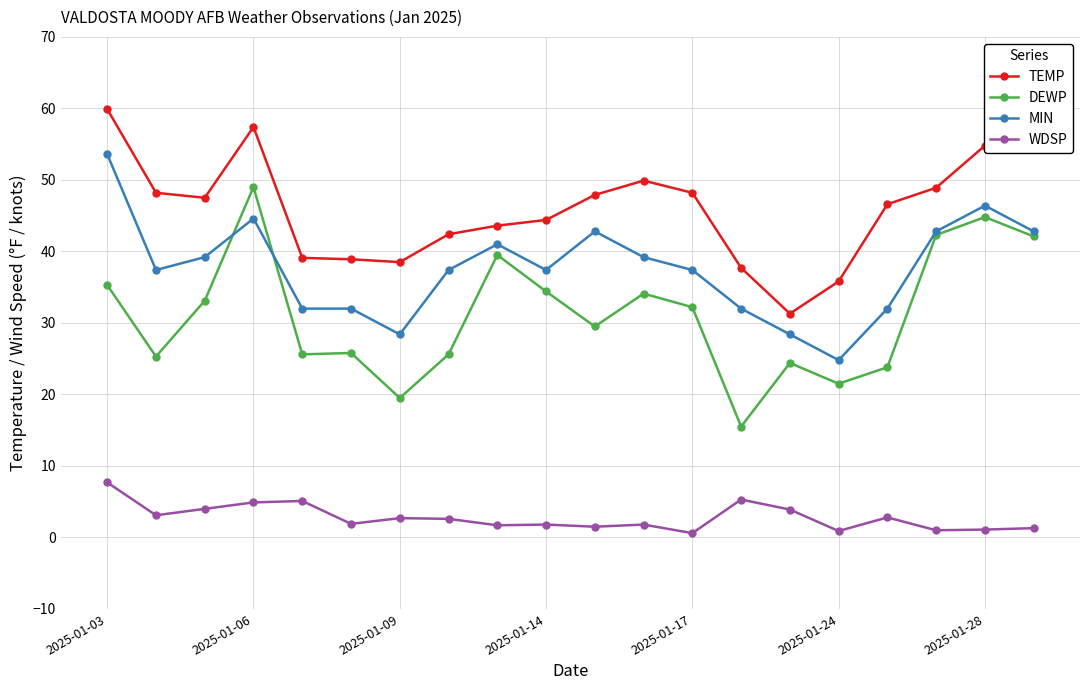

What is the value of the MIN point at the 13th from the left?

37.4